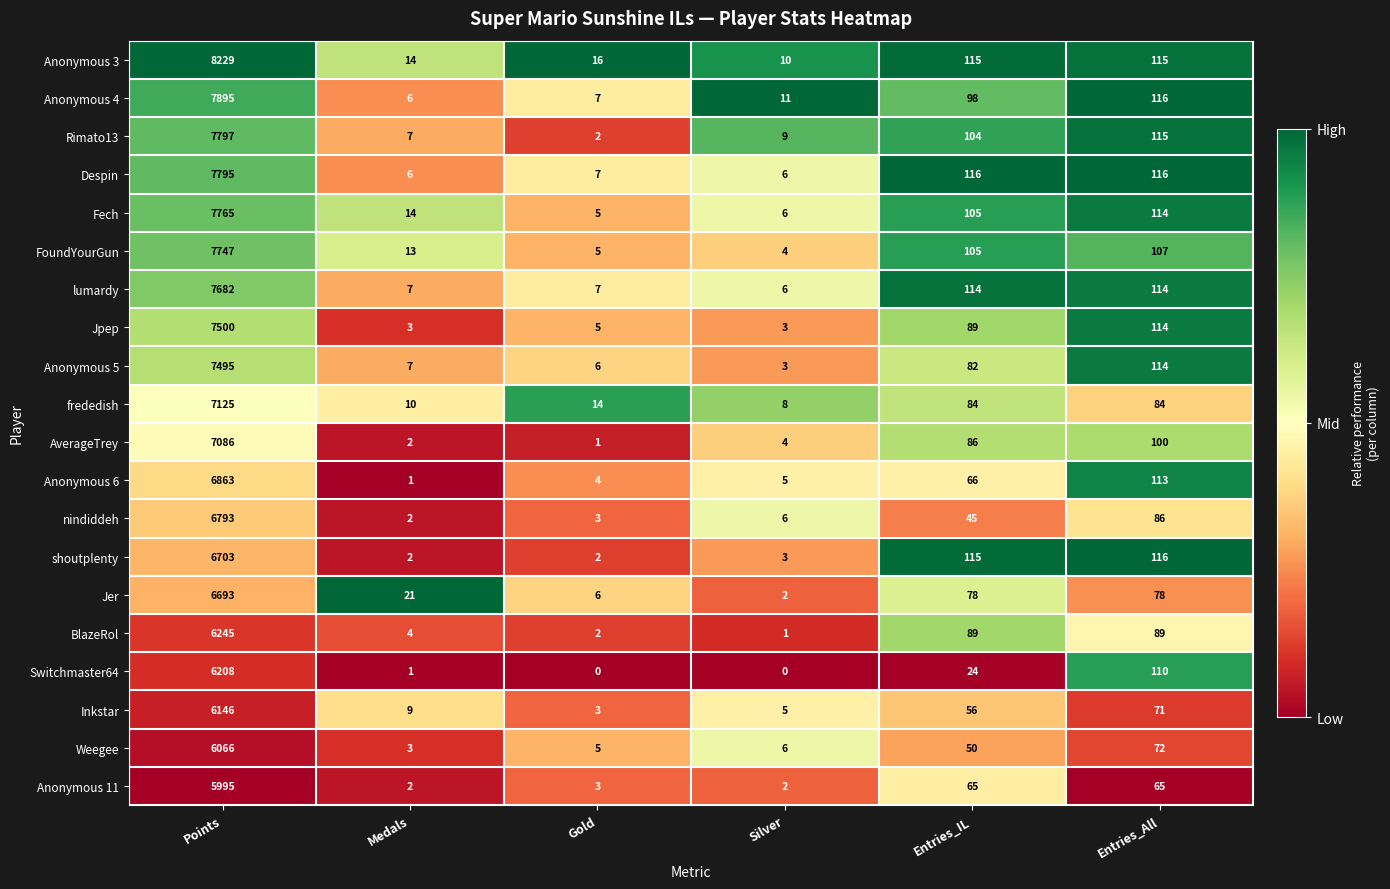

What is the difference between the second highest and minimum values in the Inkstar series?

68